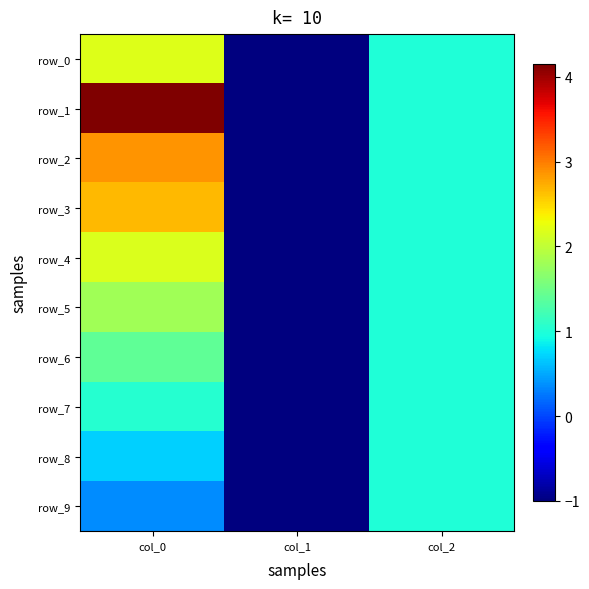

What is the difference between the row_9 values at col_2 and col_0?

0.7